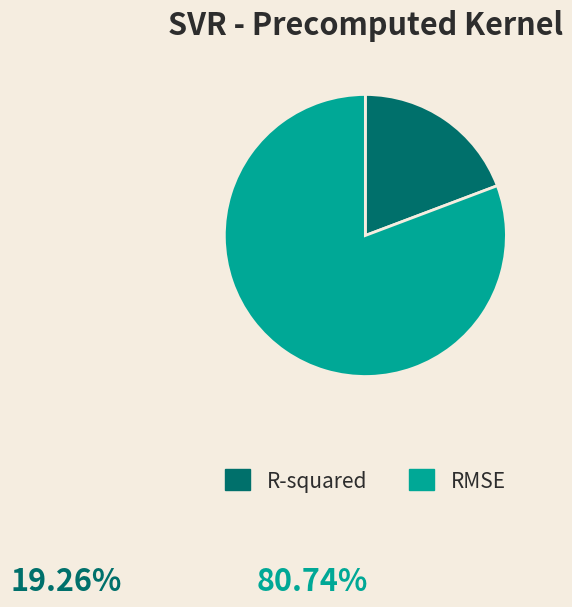

Is it true that R-squared is 28% of the pie?

False